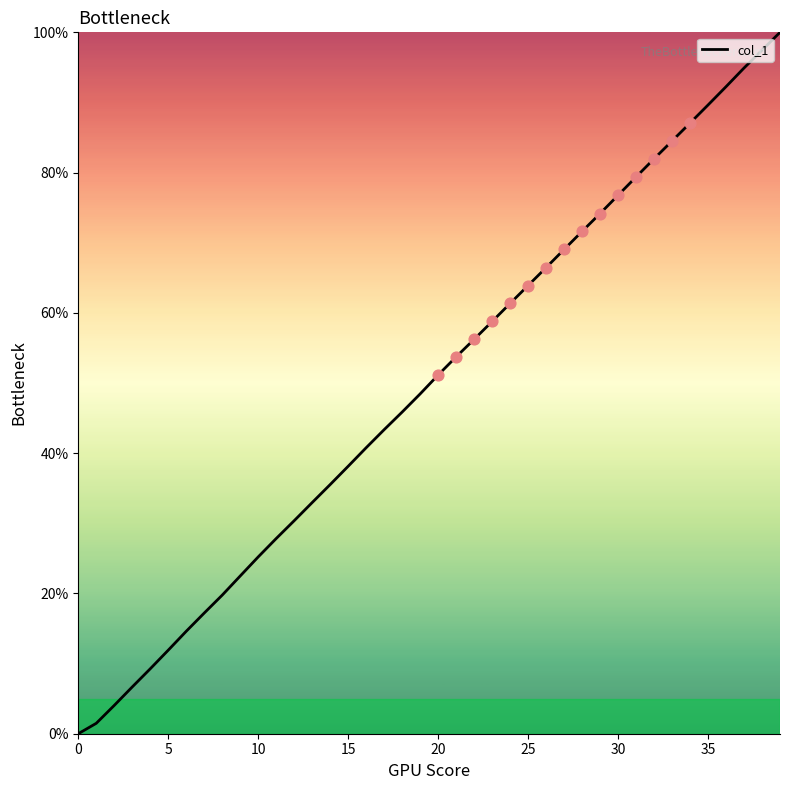

What is the maximum value shown in the chart?

100.0